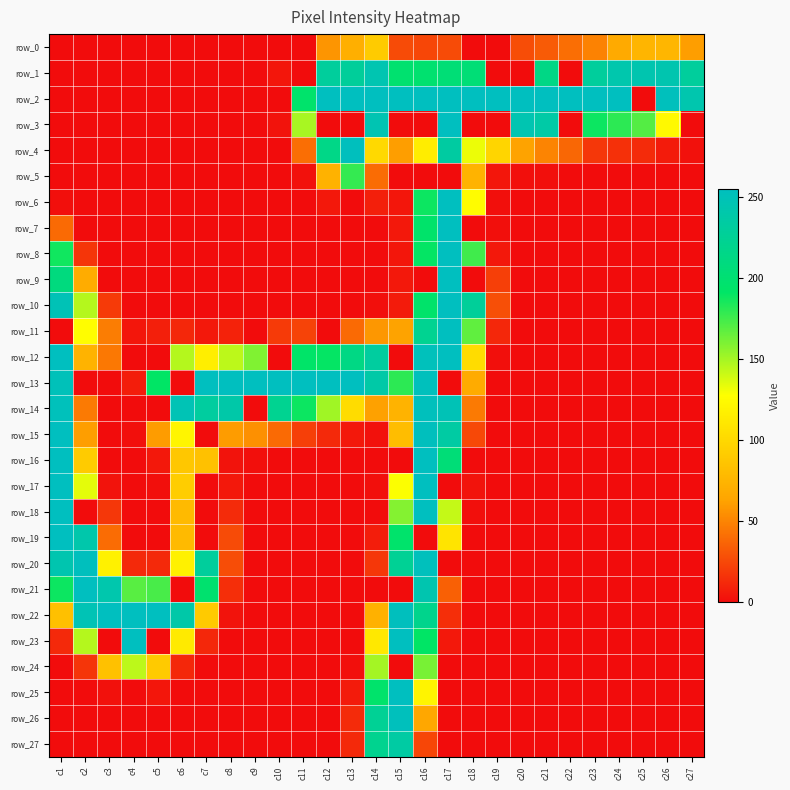

Count the number of data series in this chart.

28